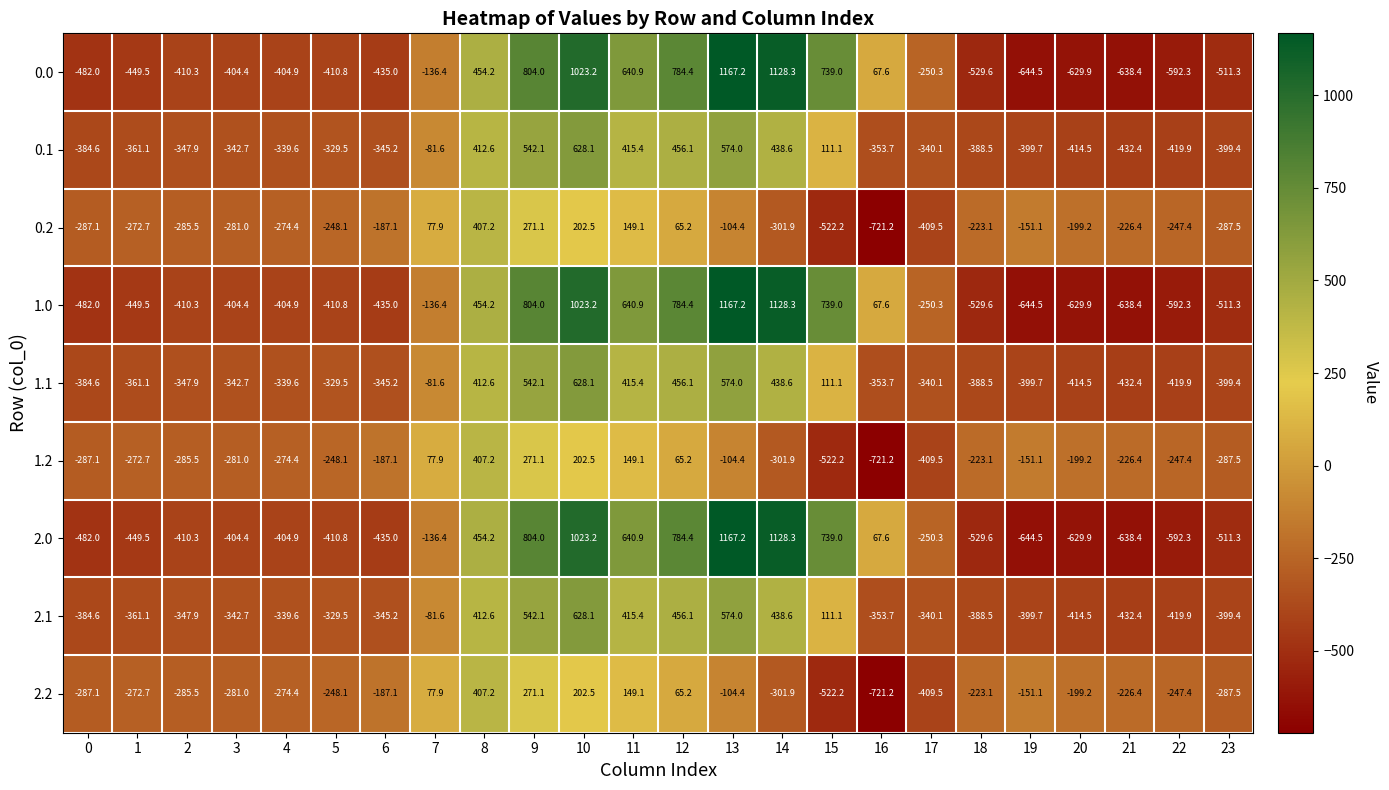

What is the difference between the second highest and minimum values in the 1.1 series?

1006.4